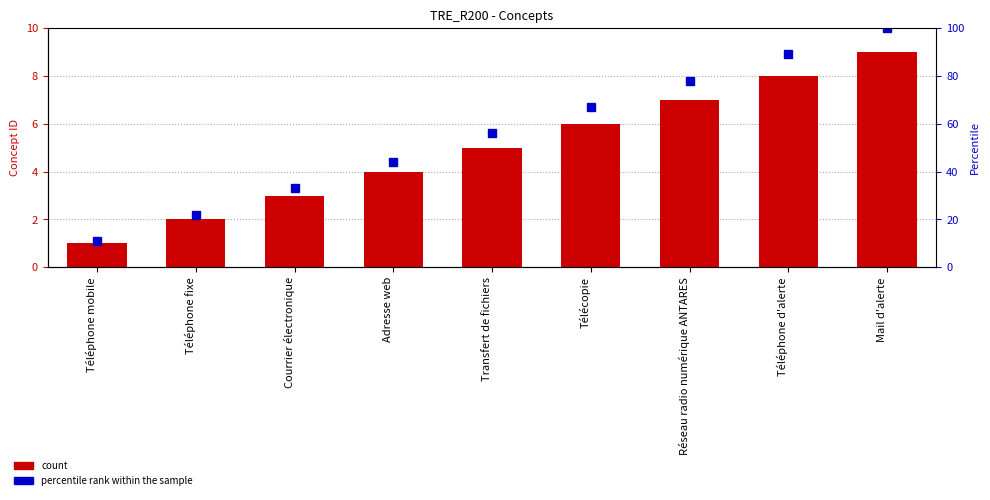

List the series in order of their peak value, lowest first.

count, percentile rank within the sample